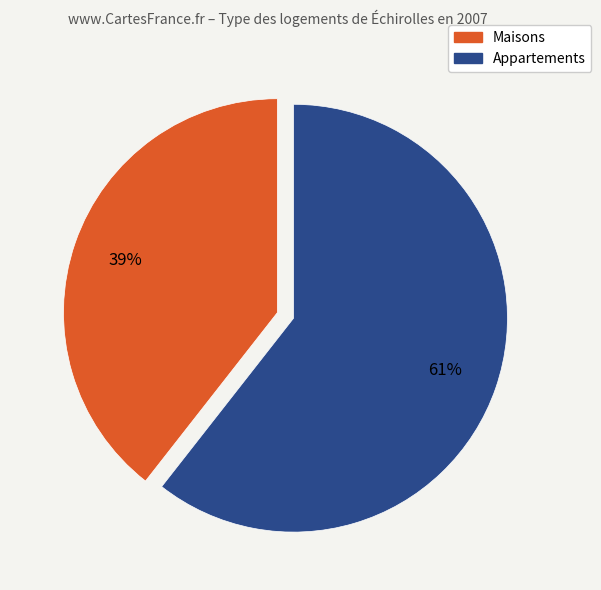

To the nearest percent, what is the average slice percentage?

50%